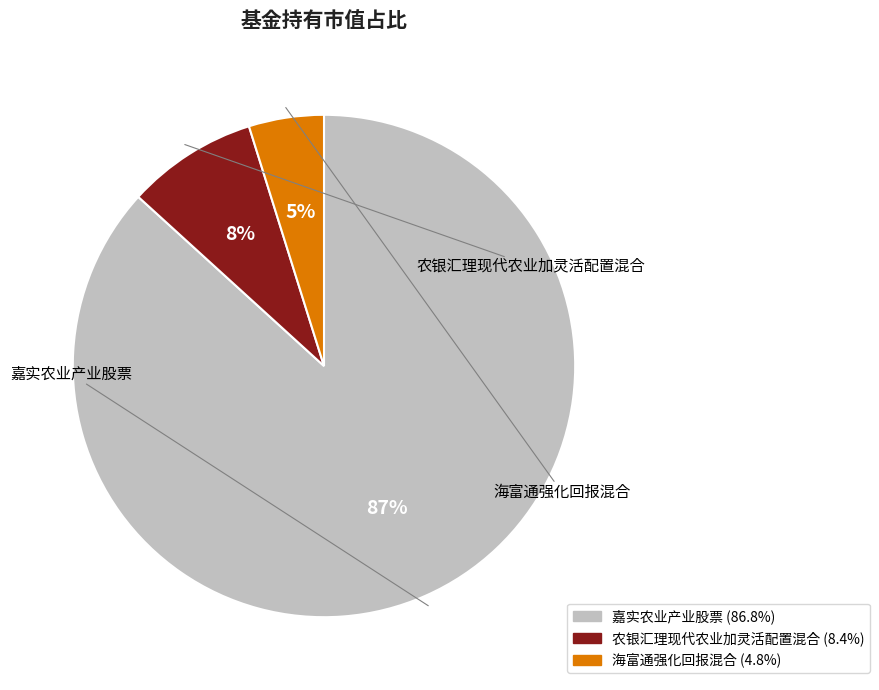

Approximately how many times larger is the value at 海富通强化回报混合 compared to 嘉实农业产业股票?

0.1